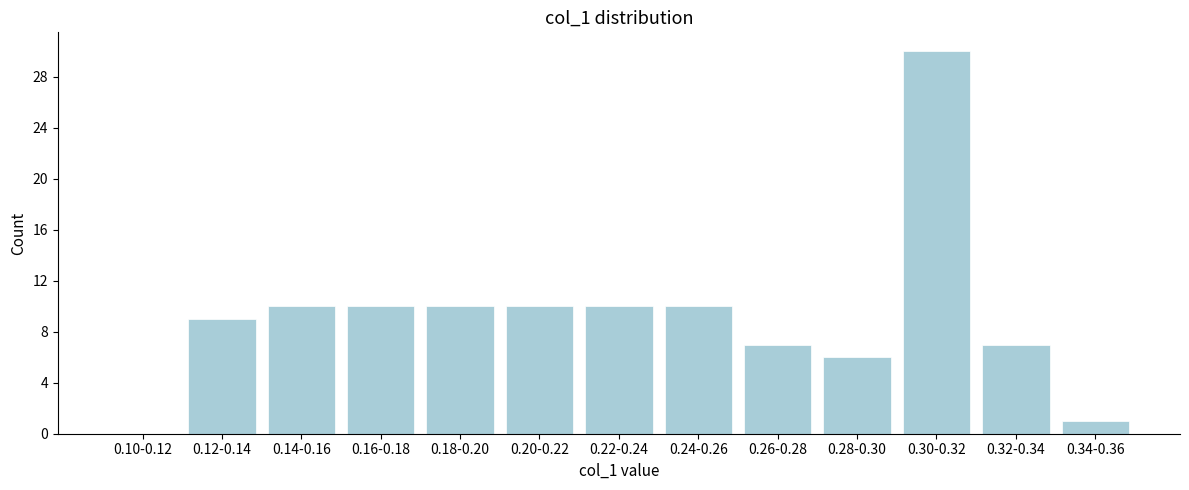

Reading right to left, extract all data points from this chart.

0.34-0.36=1	0.32-0.34=7	0.30-0.32=30	0.28-0.30=6	0.26-0.28=7	0.24-0.26=10	0.22-0.24=10	0.20-0.22=10	0.18-0.20=10	0.16-0.18=10	0.14-0.16=10	0.12-0.14=9	0.10-0.12=0